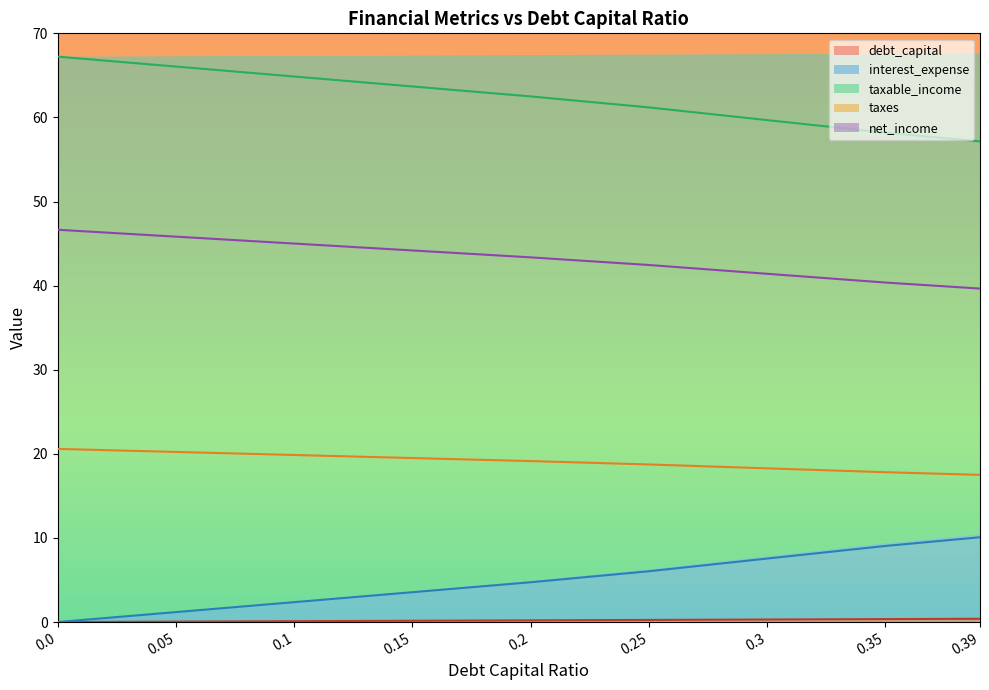

Between 0.2 and 0.25, which series saw the biggest shift?

taxable_income